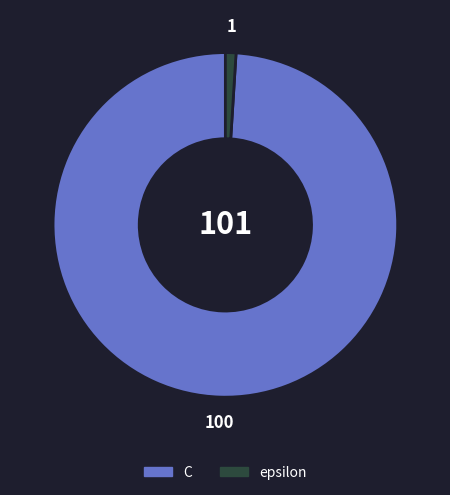

Is it true that epsilon is 15% of the pie?

False